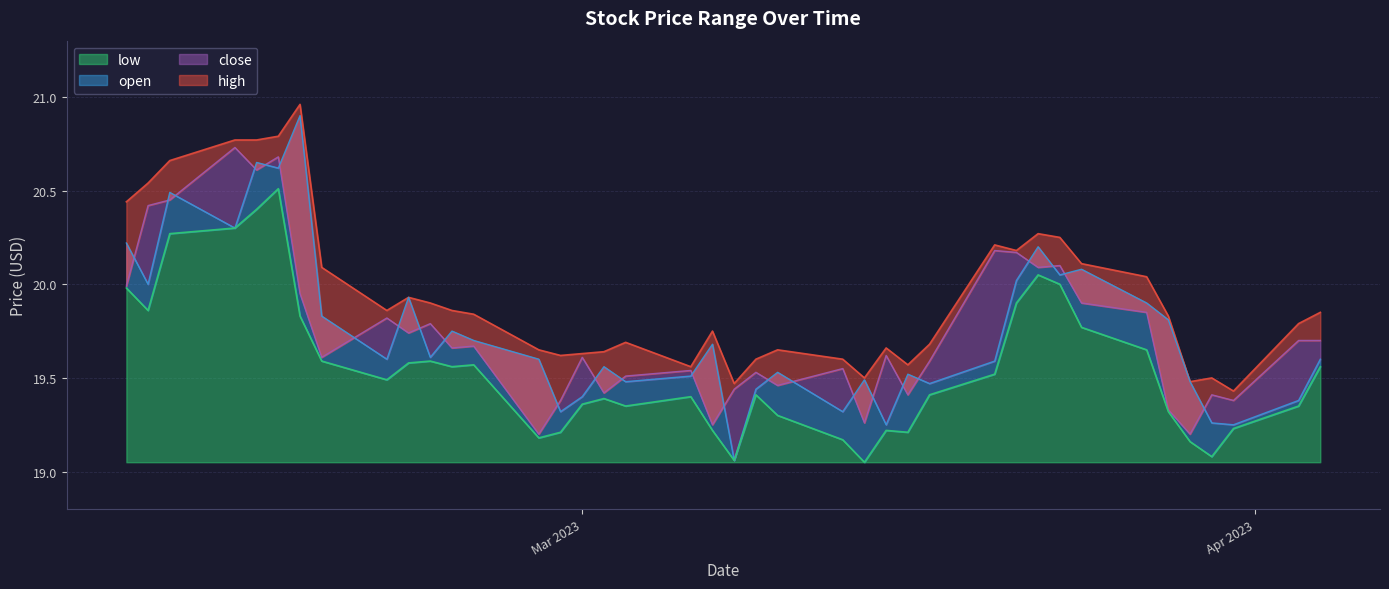

How many lines are shown in the chart?

4